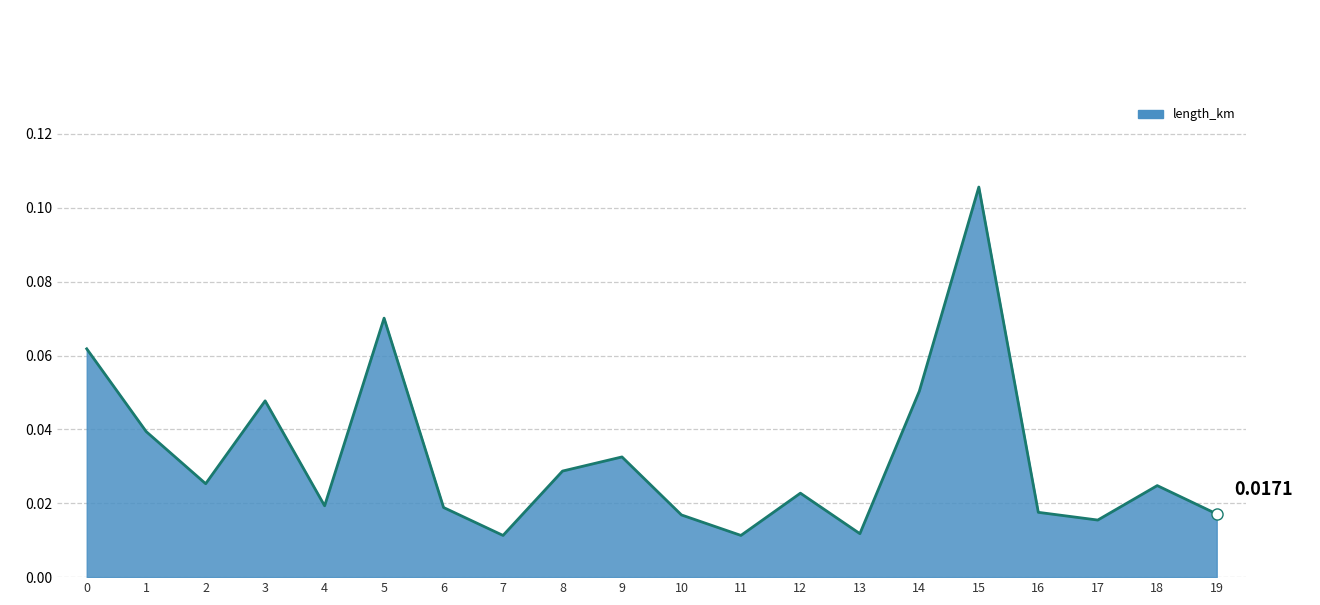

Which has a higher value, 4 or 9?

9